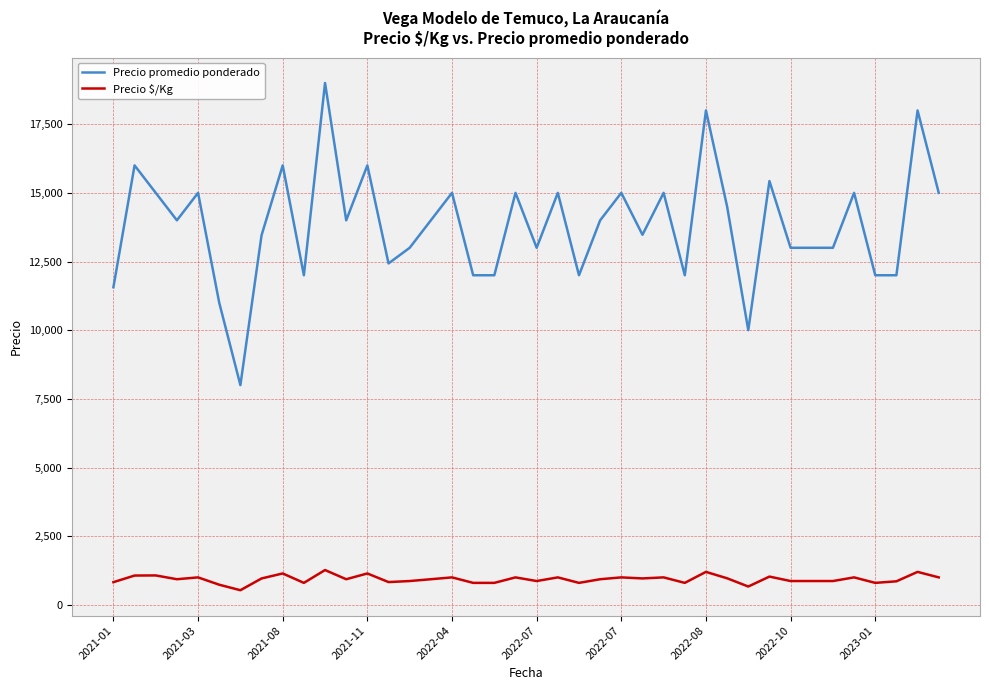

What is the greatest value displayed?

19000